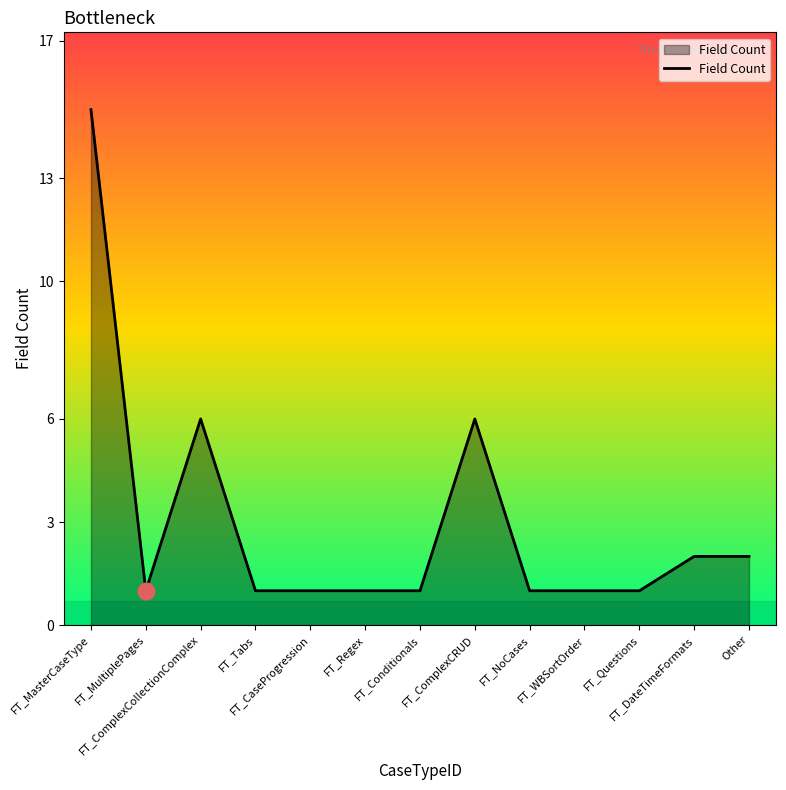

Where is the first local maximum?

FT_ComplexCollectionComplex